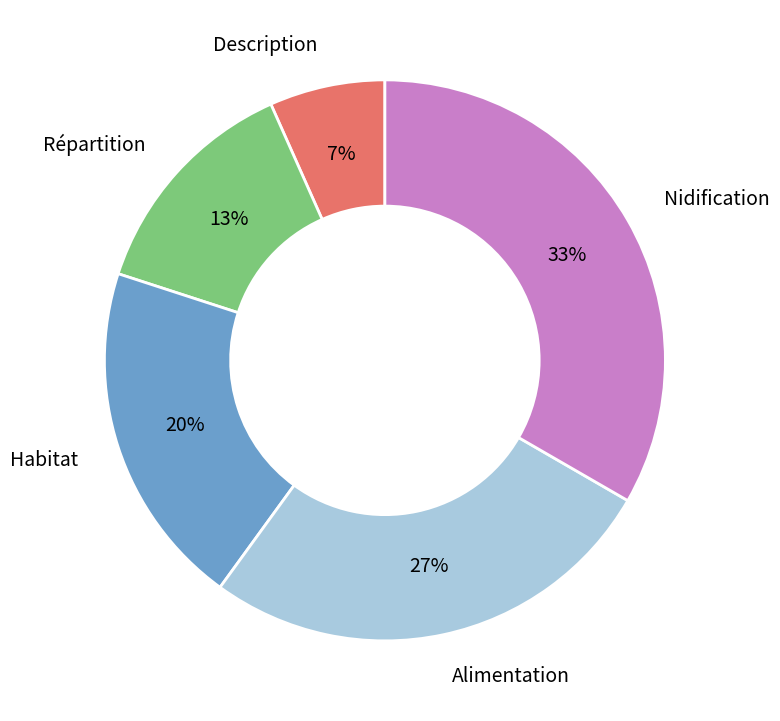

Is there a majority slice in this chart?

No